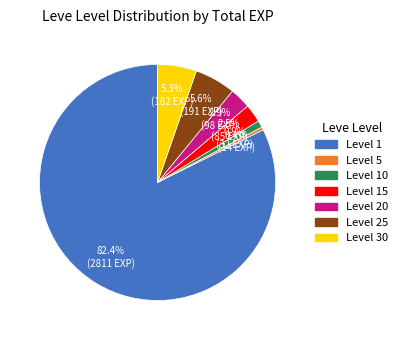

Is there a majority slice in this chart?

Yes